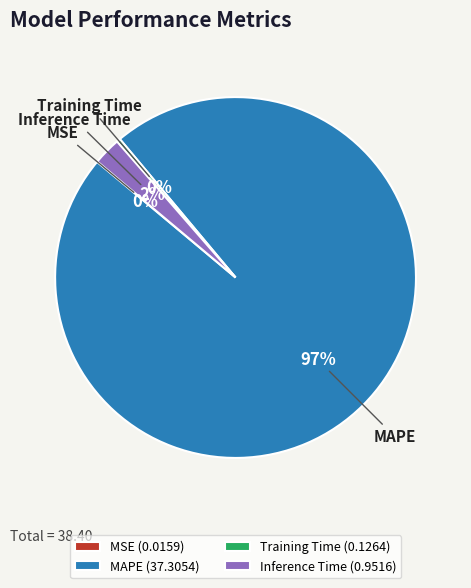

Which has a higher value, Inference Time or MAPE?

MAPE